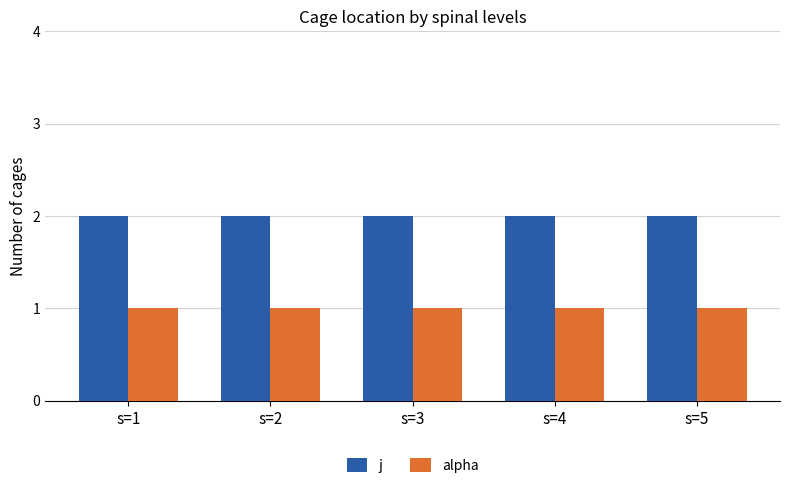

Is the value of j at s=3 greater than the value of alpha at s=4?

Yes